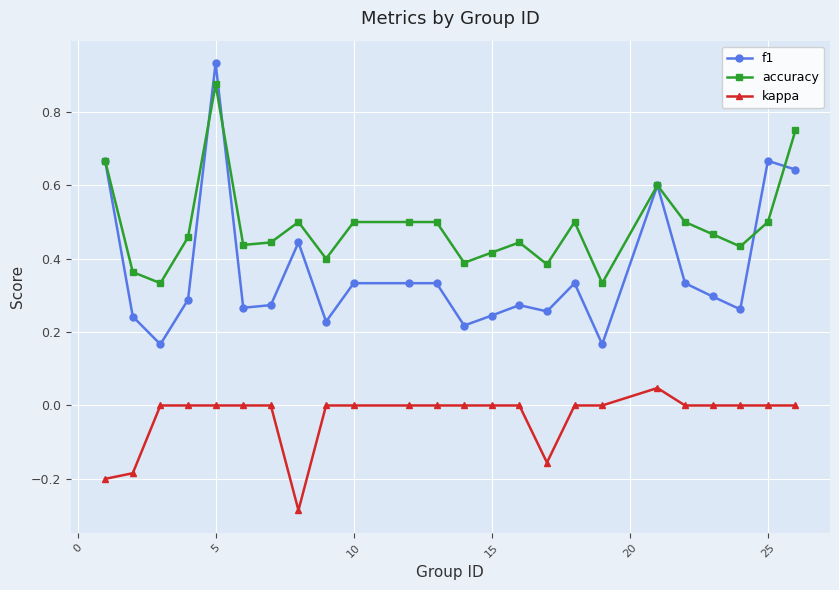

Which series has the largest total across all categories?

accuracy